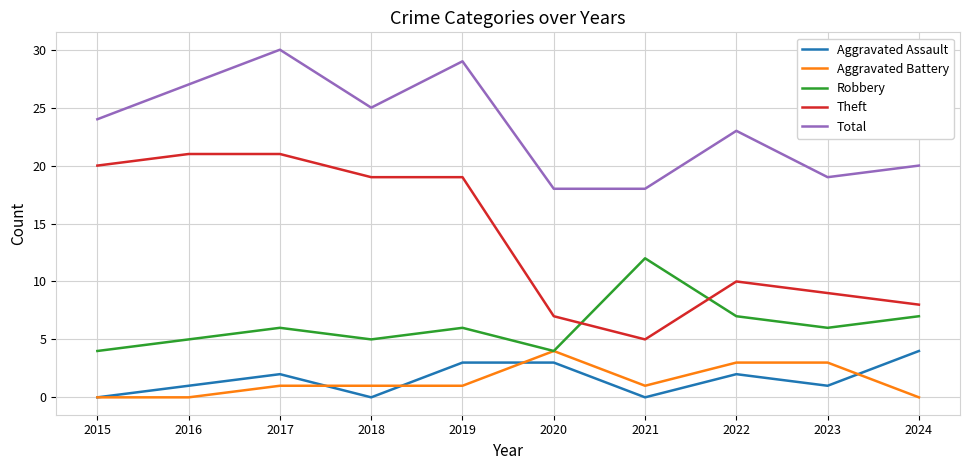

At which category is the sum across all series the highest?

2017